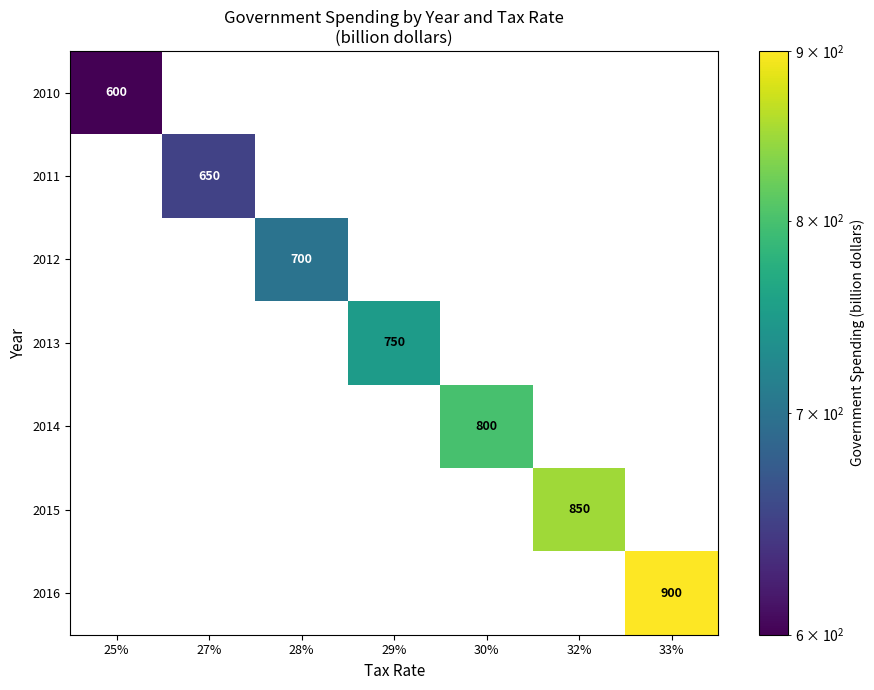

The 2016 series shows -438 at 27%. True or false?

False